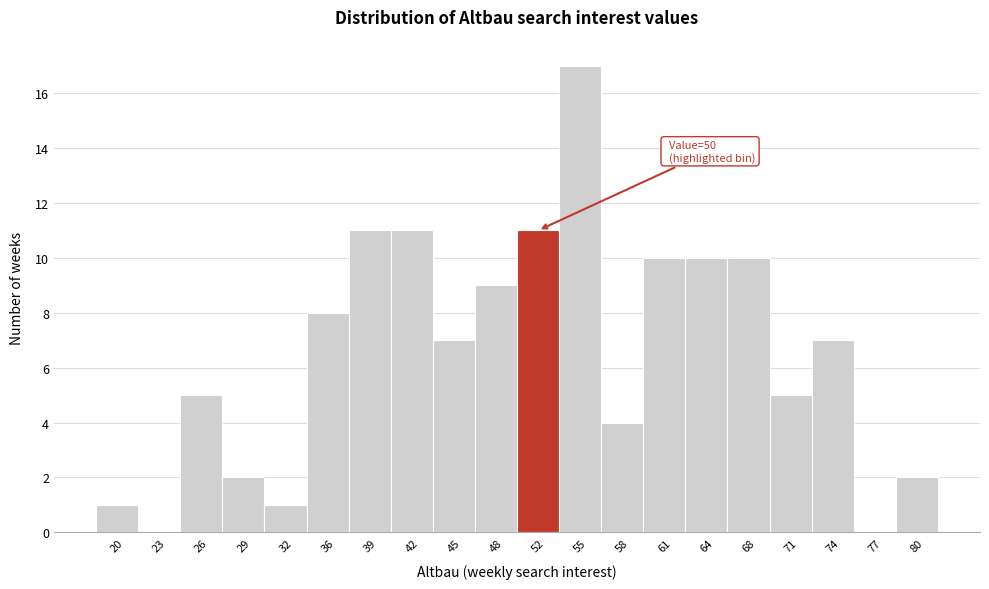

Which range on the x-axis has the tallest bar?

53.2 to 56.4